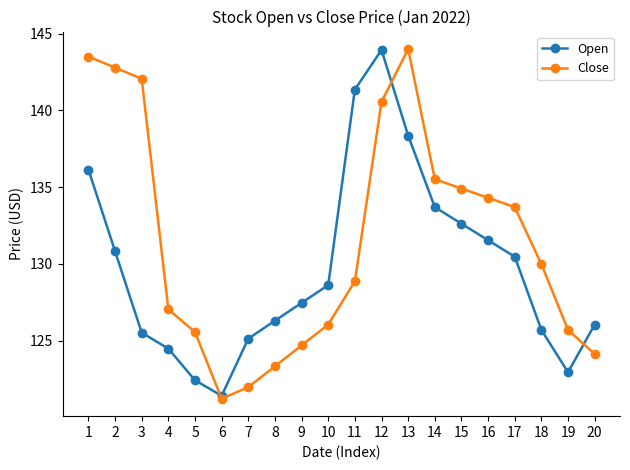

Does the chart have visible grid lines?

No